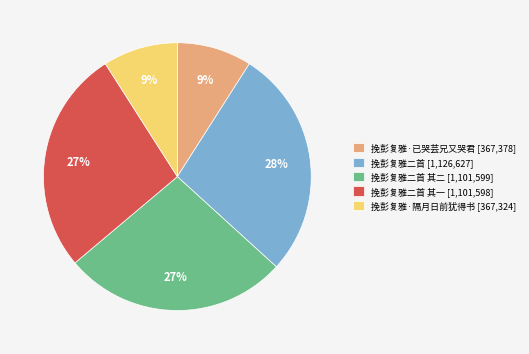

What percentage is the 挽彭复雅·隔月日前犹得书 [367,324] slice, to the nearest percent?

9%